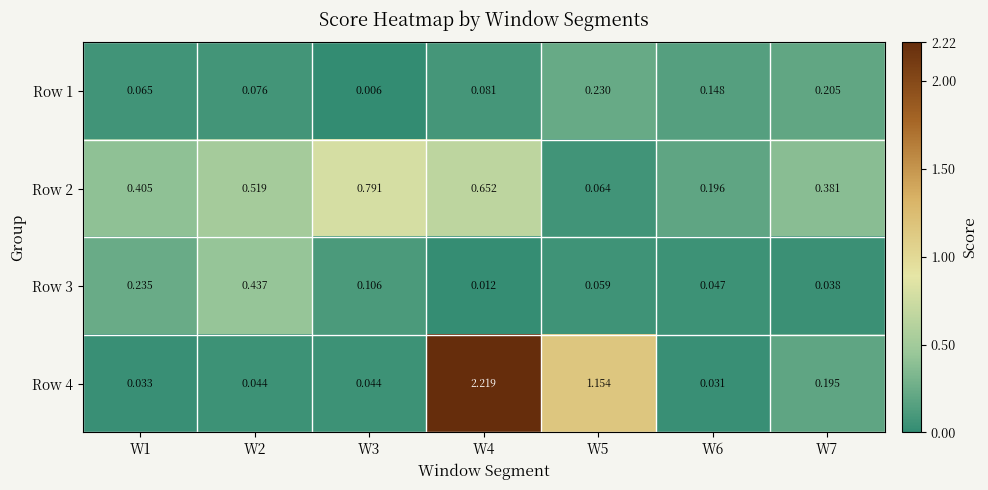

Is the value of Row 2 at W6 greater than the value of Row 4 at W2?

Yes